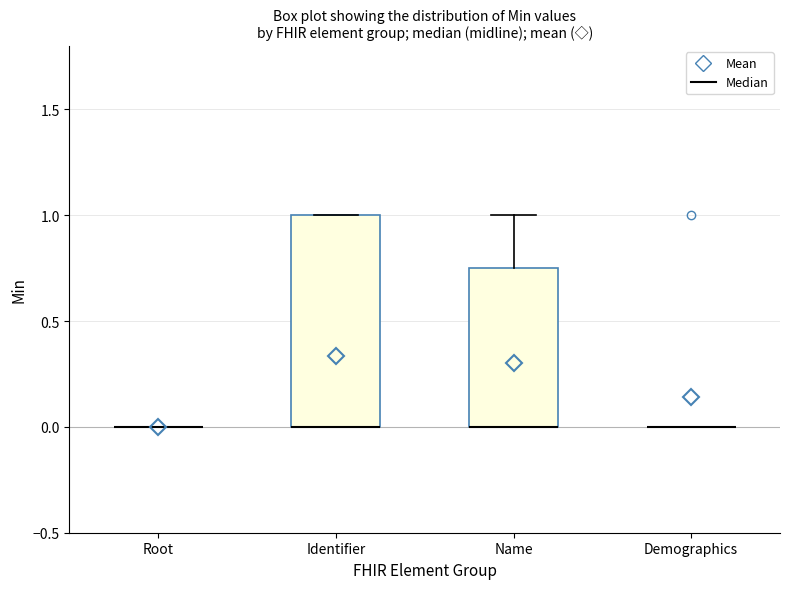

Reading left to right, read every box against the y-axis: the position of its median line, the range the box covers, and the ends of its whiskers. The values are not printed on the chart, so give them approximately, as read against the axis.

Root: box collapsed to a line at 0.00, whiskers 0.00 to 0.00
Identifier: median 0.00 (drawn on the box's lower edge), box 0.00 to 1.00, whiskers 0.00 to 1.00
Name: median 0.00 (drawn on the box's lower edge), box 0.00 to 0.75, whiskers 0.00 to 1.00
Demographics: box collapsed to a line at 0.00, whiskers 0.00 to 0.00